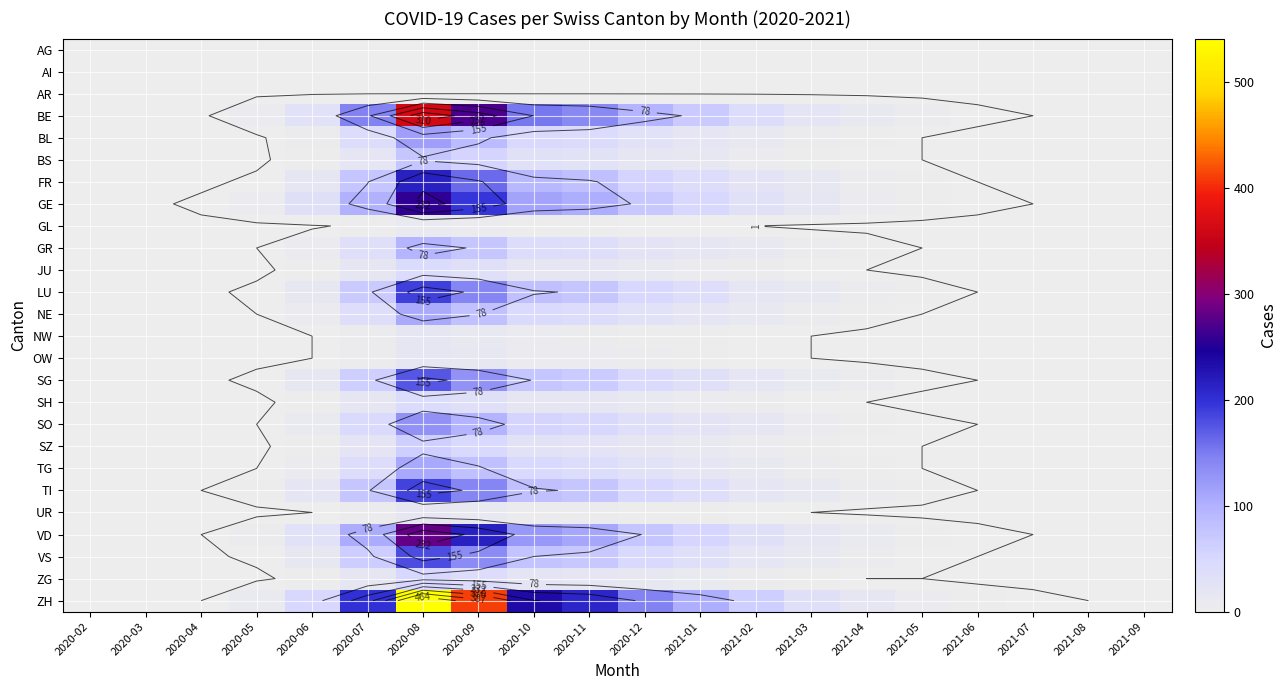

At which category is the sum across all series the highest?

2020-08